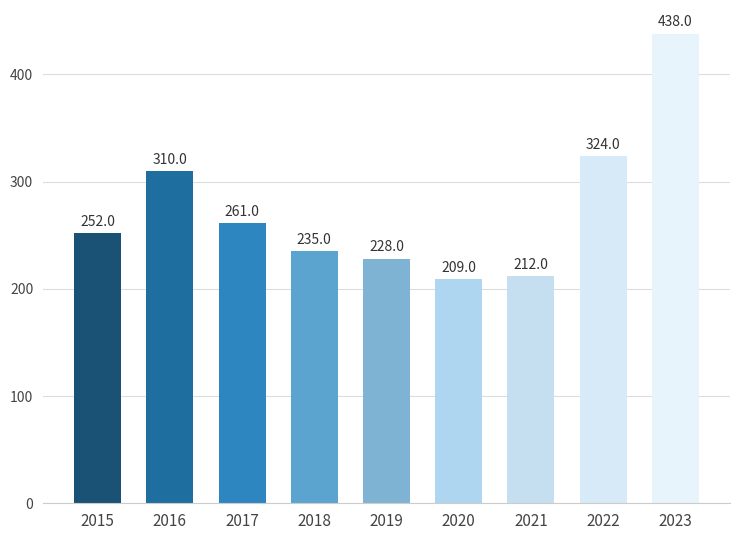

What is the difference between the values at 2016 and 2018?

75